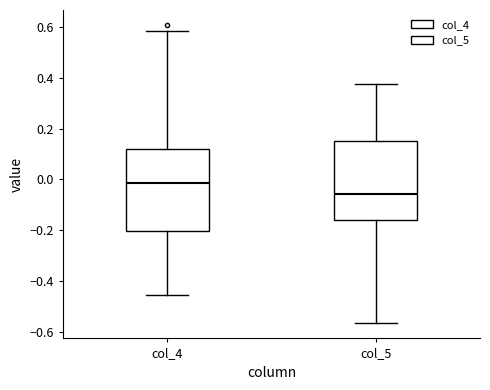

Which box's median line is the highest?

col_4